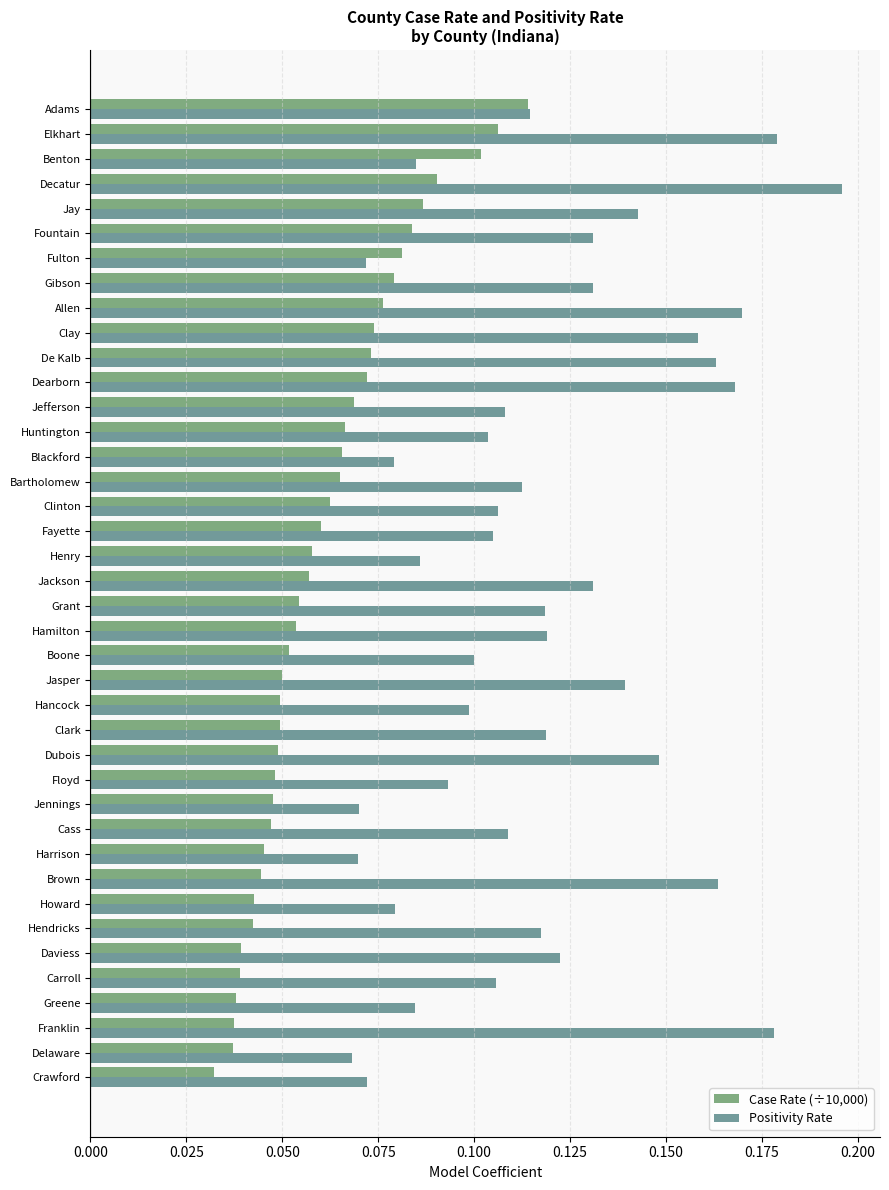

Count the number of categories in the chart.

40